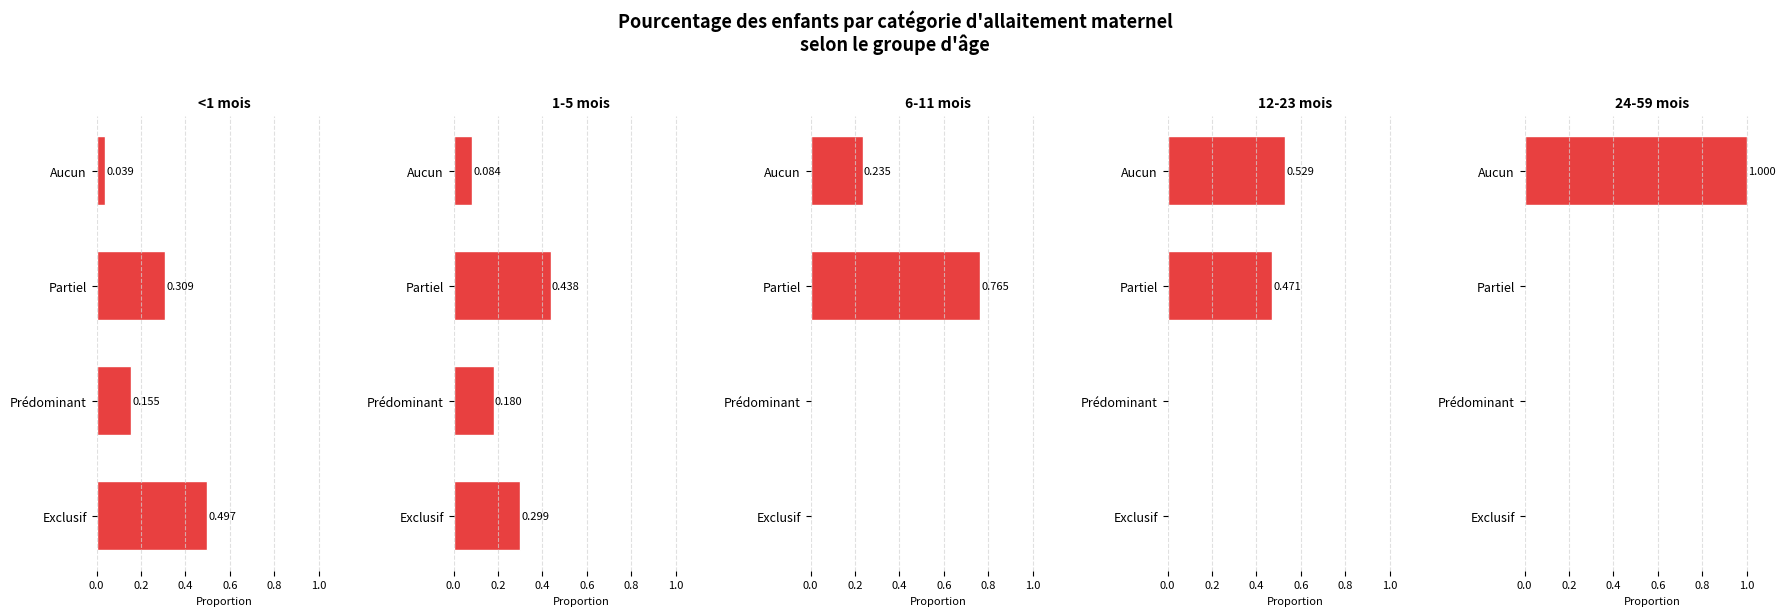

Count the number of data series in this chart.

5